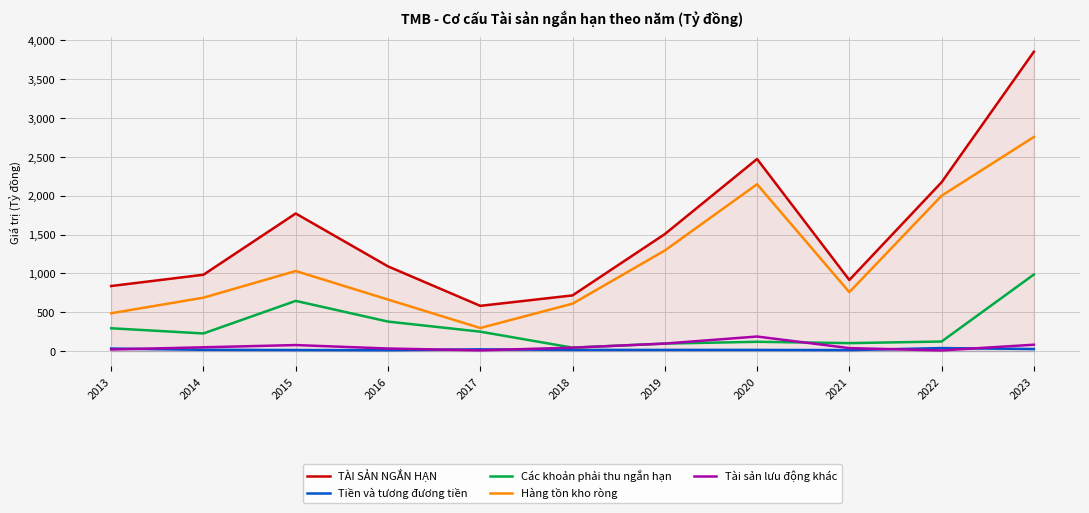

Count the number of data series in this chart.

5